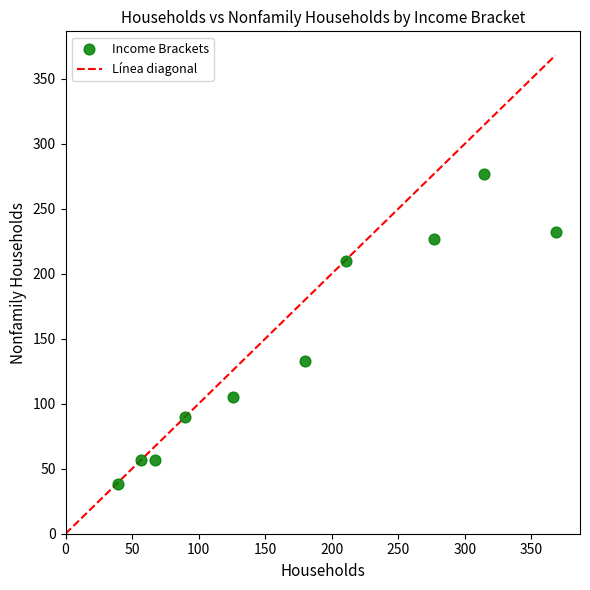

What Y value in the scatter plot is closest to 157?

132.5